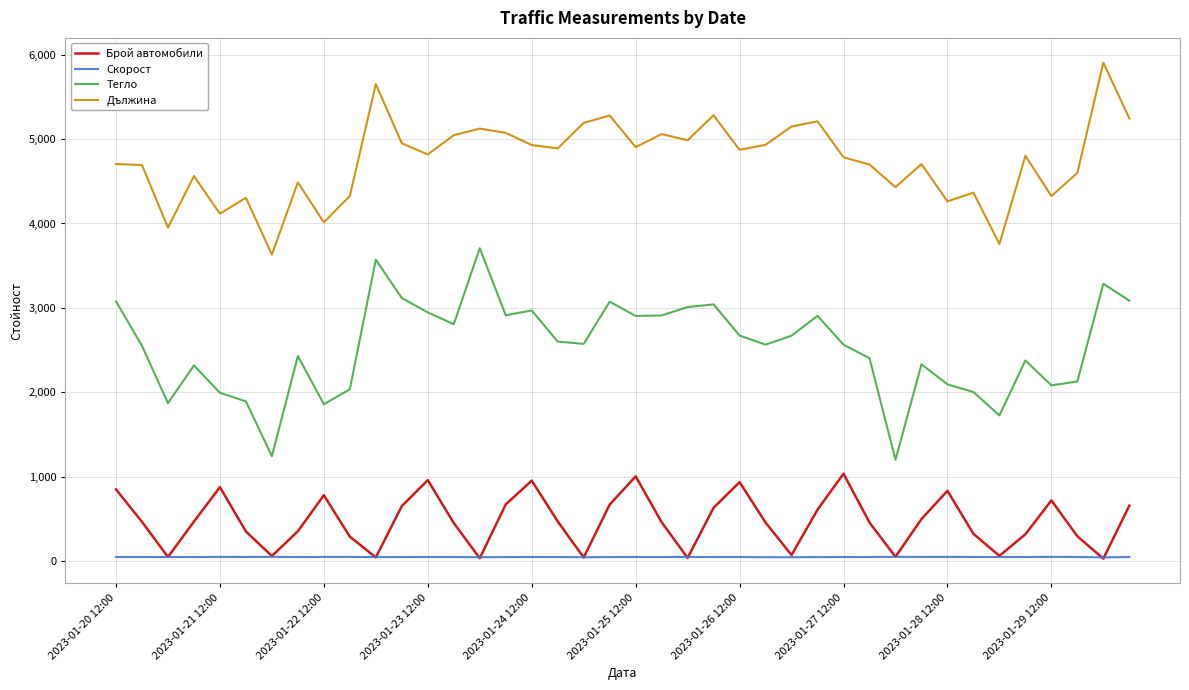

True or false: Дължина has more than 1 points higher than both neighbors.

True